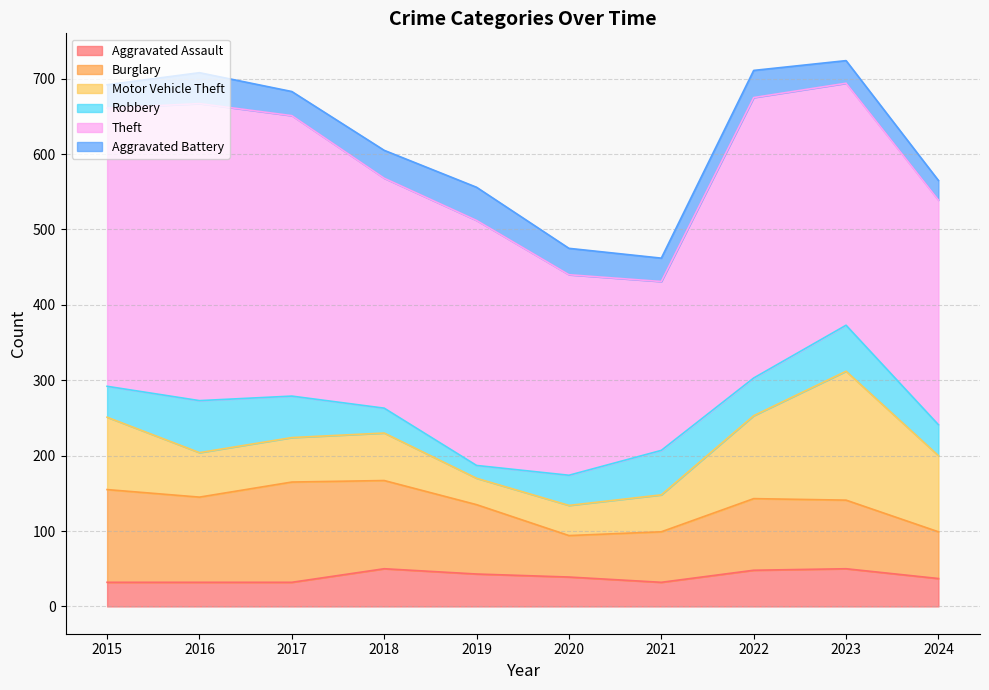

Which series has the largest total across all categories?

Theft